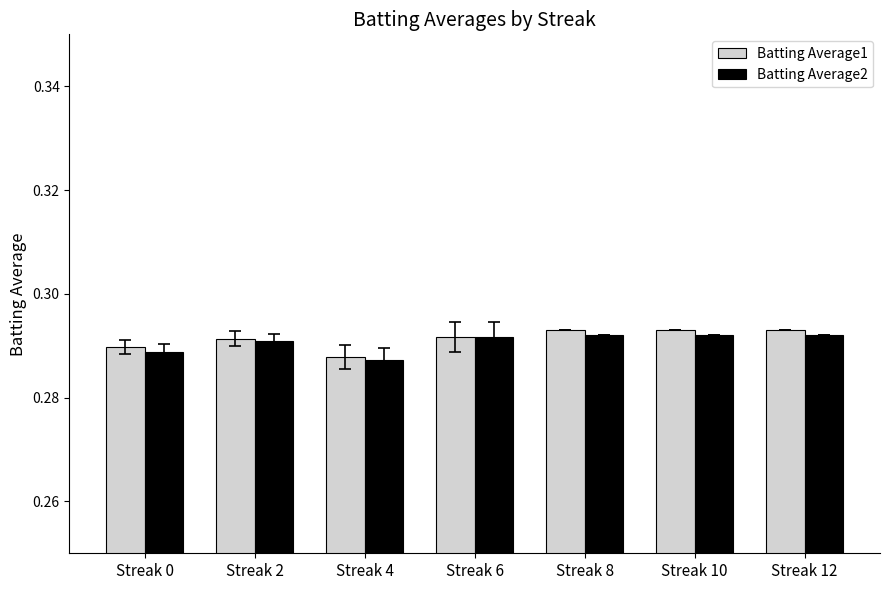

How many data points does each series have?

7